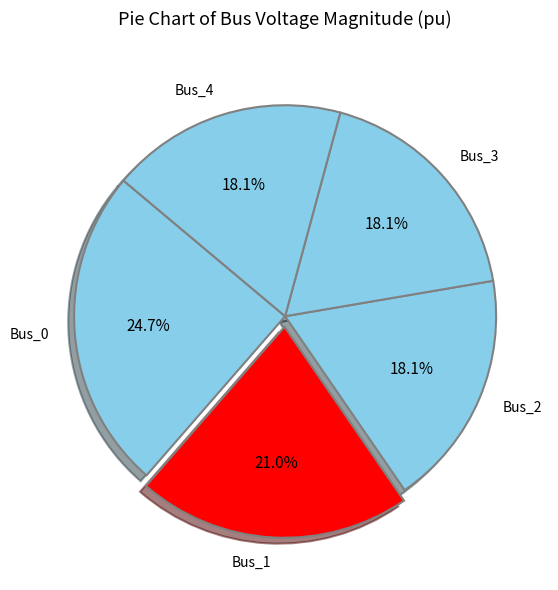

To the nearest percent, what percentage of the pie is Bus_3?

18%